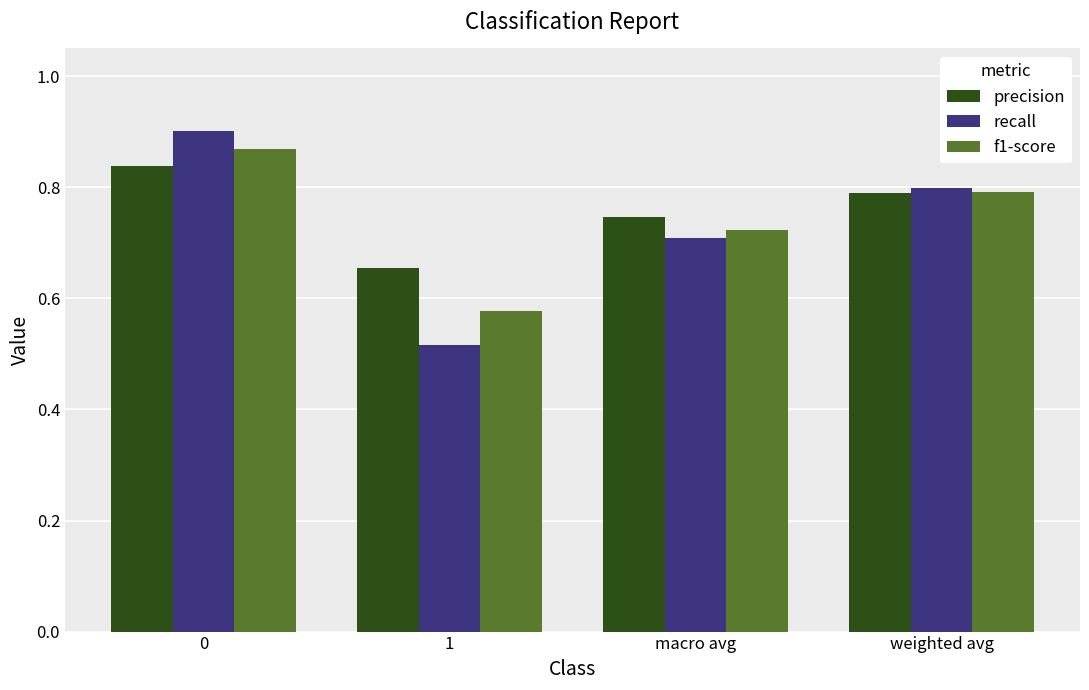

What is the sum of the f1-score values at macro avg and 0?

1.6